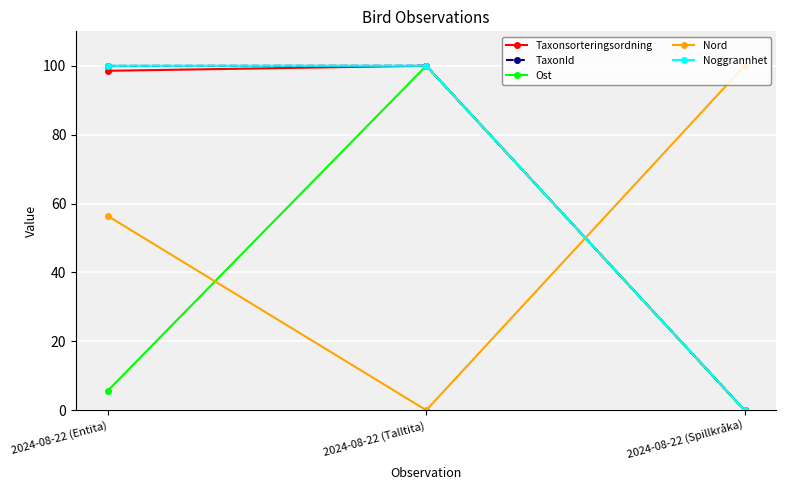

Is it true that Nord equals 30.4 at 2024-08-22 (Entita)?

False